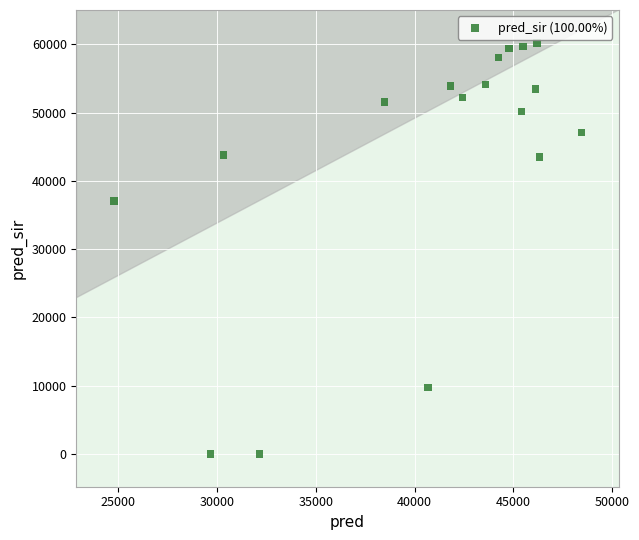

What is the range of X values (max minus min)?

23661.0